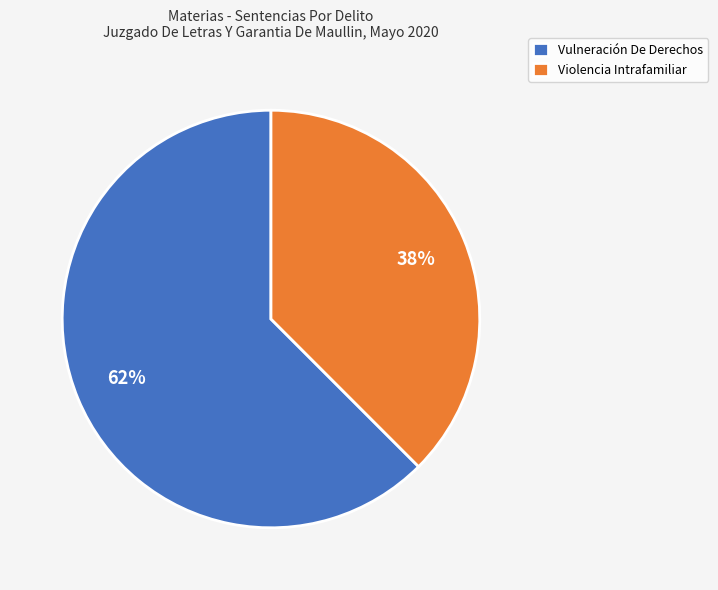

How many segments does this pie chart have?

2